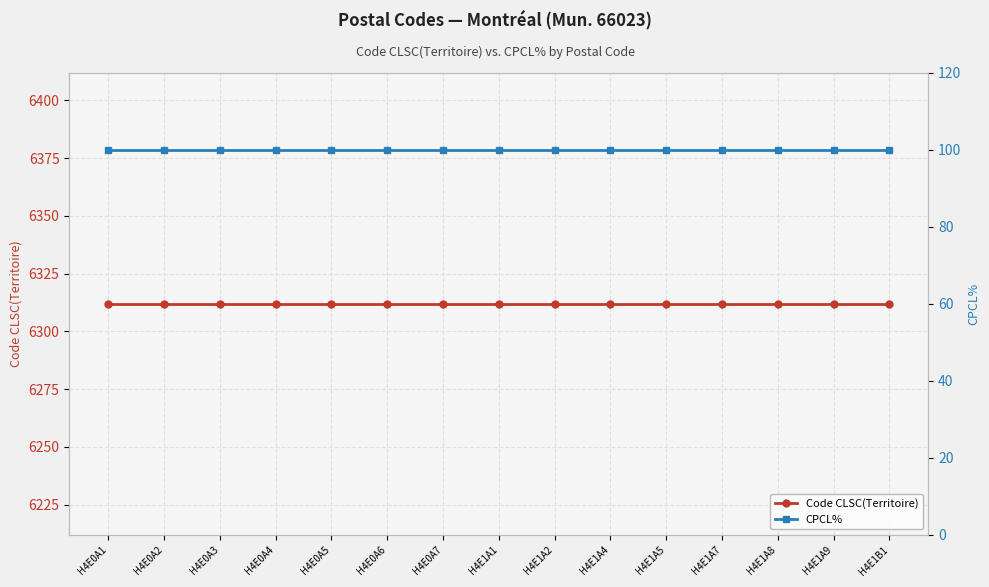

Reading left to right, transcribe all the data shown in this chart.

Code CLSC(Territoire): H4E0A1=6312	H4E0A2=6312	H4E0A3=6312	H4E0A4=6312	H4E0A5=6312	H4E0A6=6312	H4E0A7=6312	H4E1A1=6312	H4E1A2=6312	H4E1A4=6312	H4E1A5=6312	H4E1A7=6312	H4E1A8=6312	H4E1A9=6312	H4E1B1=6312
CPCL%: H4E0A1=100	H4E0A2=100	H4E0A3=100	H4E0A4=100	H4E0A5=100	H4E0A6=100	H4E0A7=100	H4E1A1=100	H4E1A2=100	H4E1A4=100	H4E1A5=100	H4E1A7=100	H4E1A8=100	H4E1A9=100	H4E1B1=100